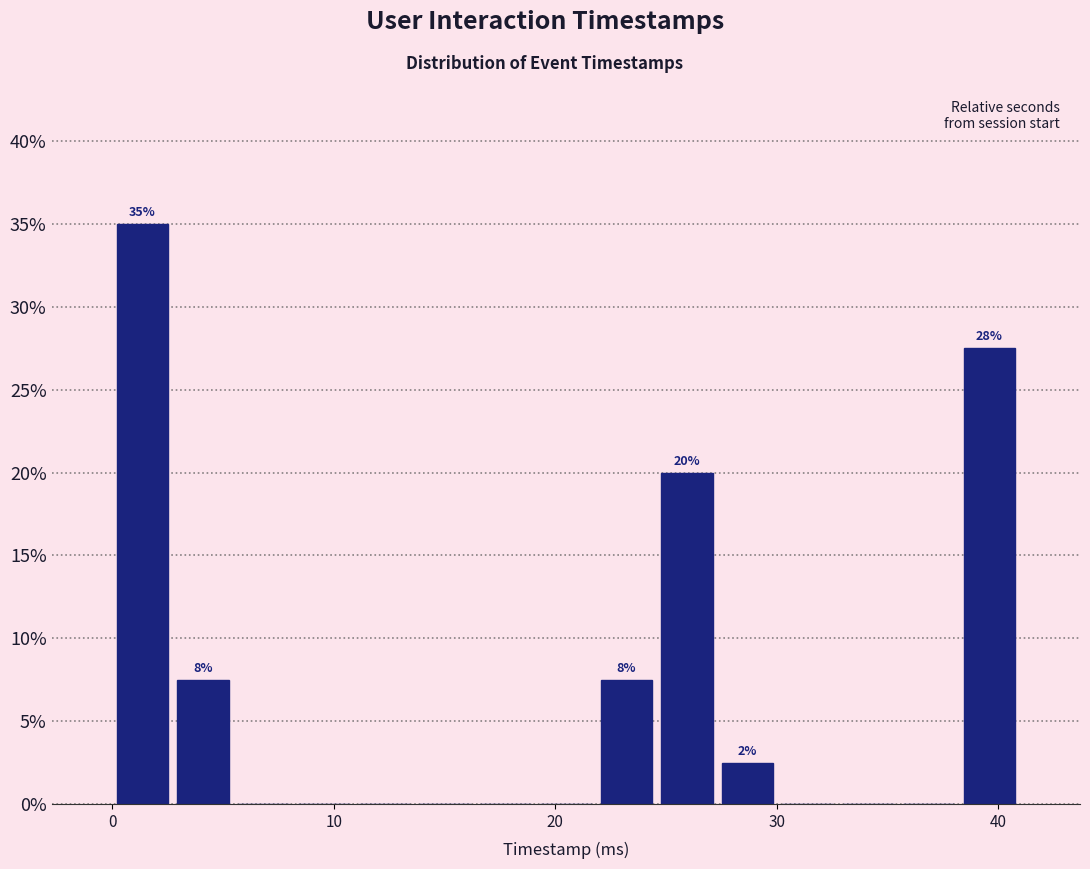

Read against the x-axis, roughly where is the centre of the tallest bar?

1